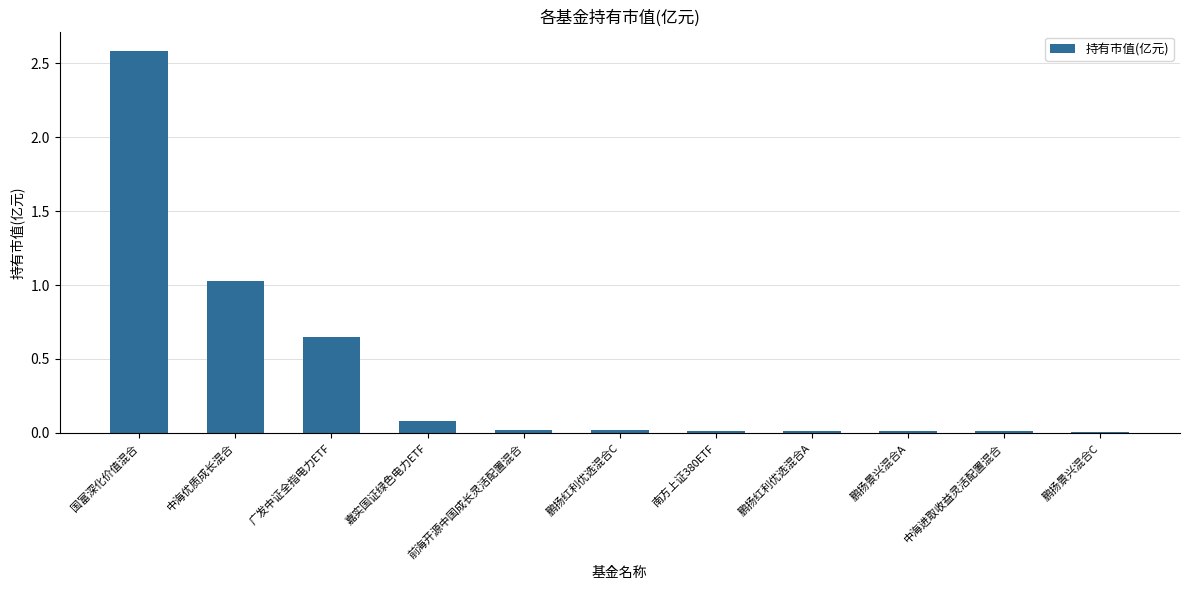

True or false: the data shows 0.0 at 鹏扬景兴混合A.

True